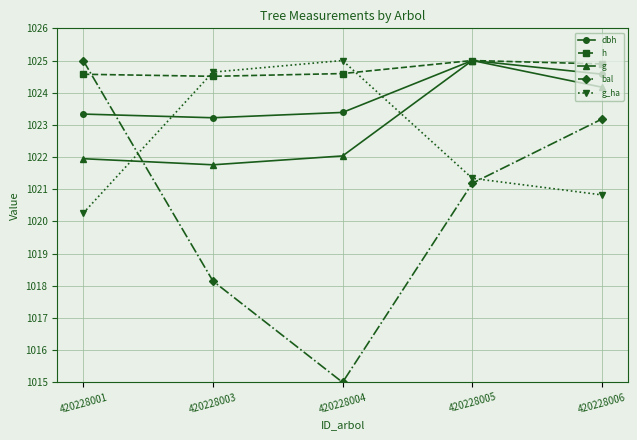

At which category does dbh reach its first local peak?

420228005